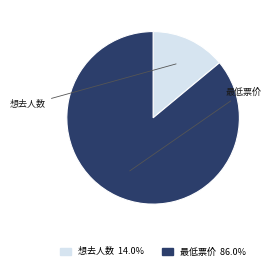

Is there any slice that represents more than half of the pie?

Yes